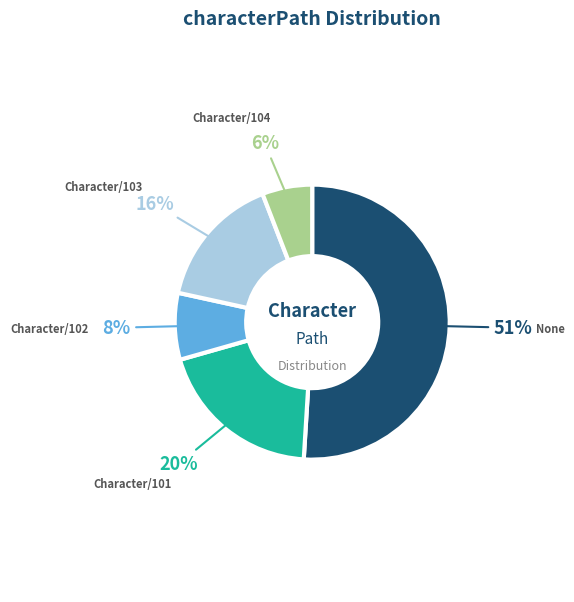

Which has a higher value, Character/101 or Character/103?

Character/101